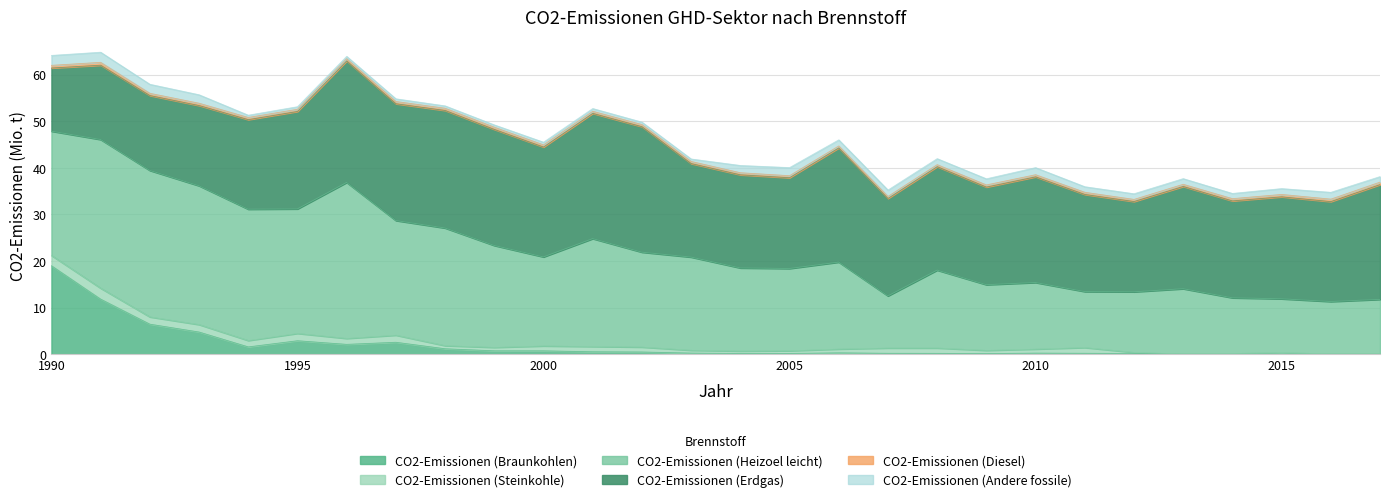

At which category is the sum across all series the highest?

1991